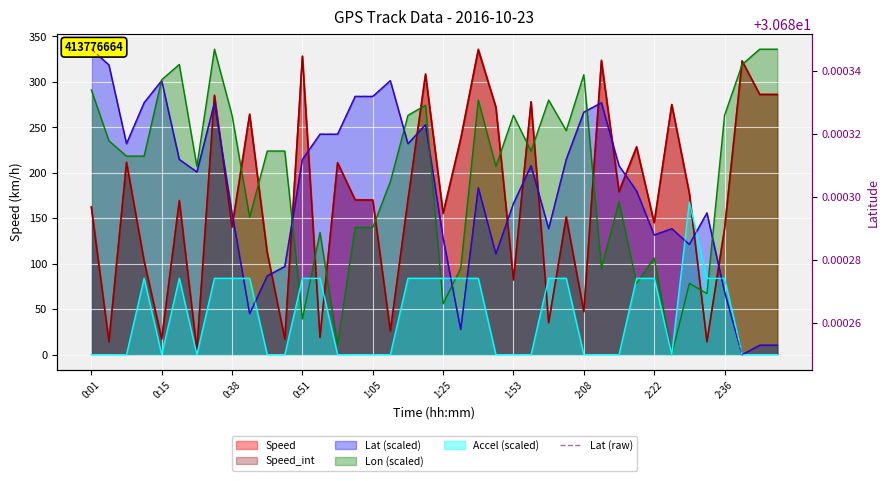

True or false: the data has more than 1 interior local peaks.

True